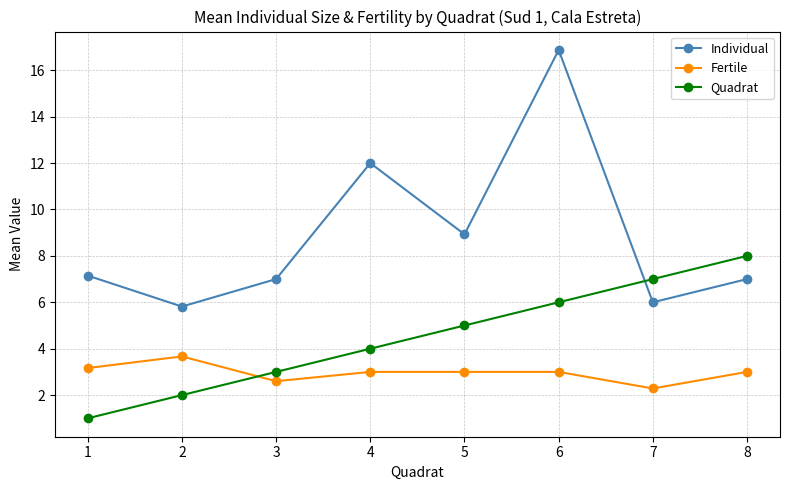

How many interior local valleys does the Individual series have?

3